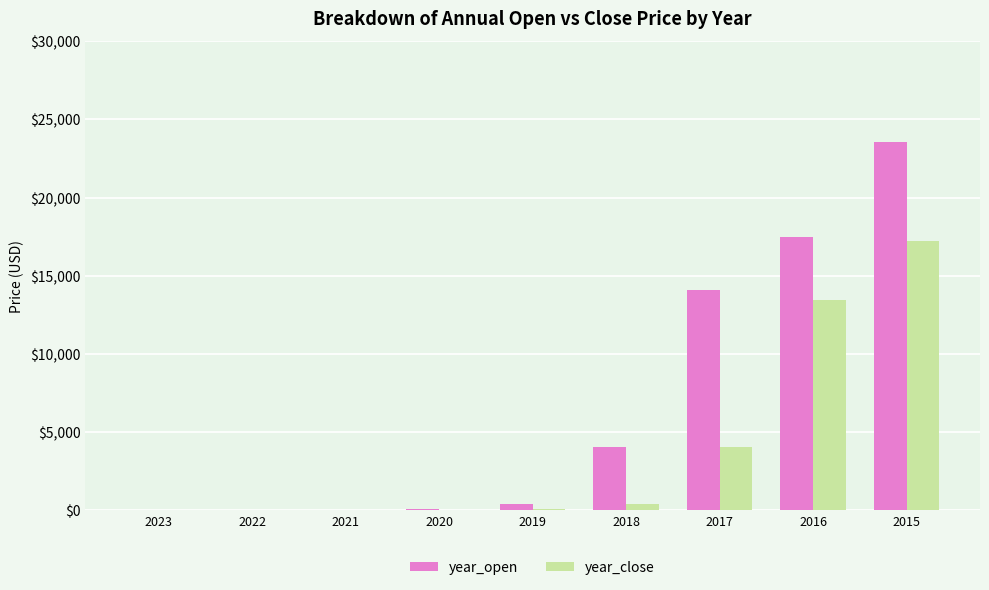

What is the approximate value of year_open at 2020?

112.0